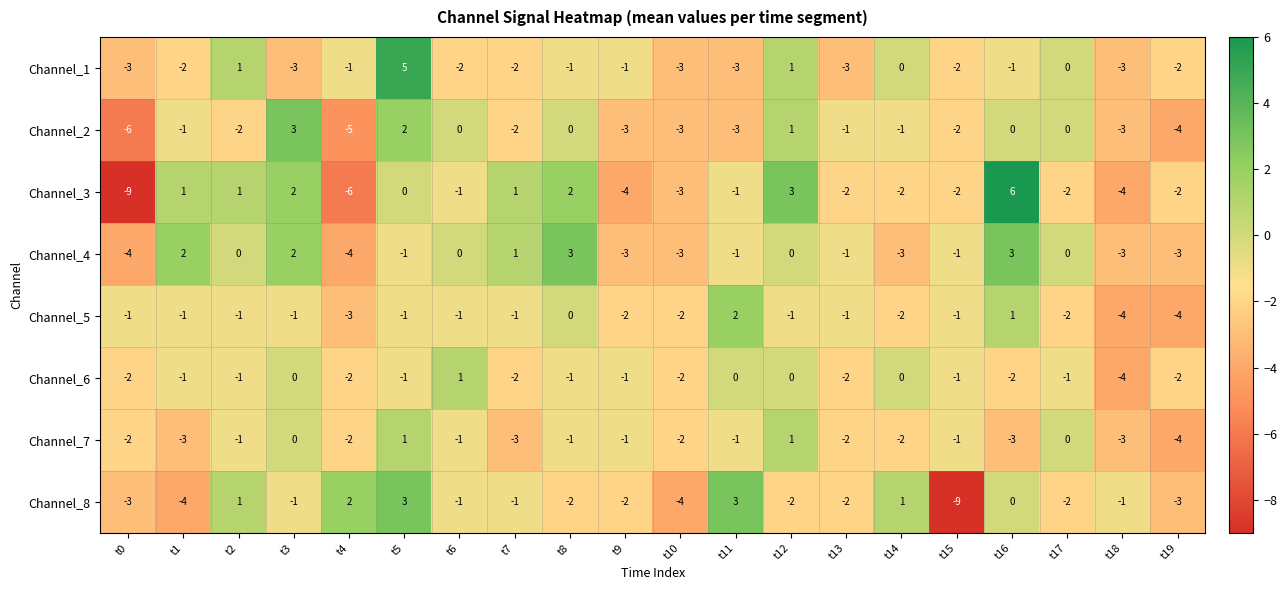

The Channel_1 series shows -2 at t18. True or false?

False